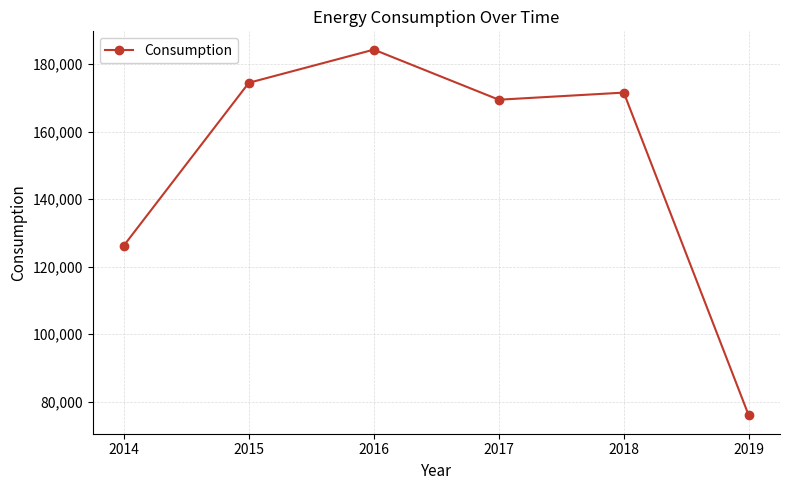

How many data points does each series have?

6